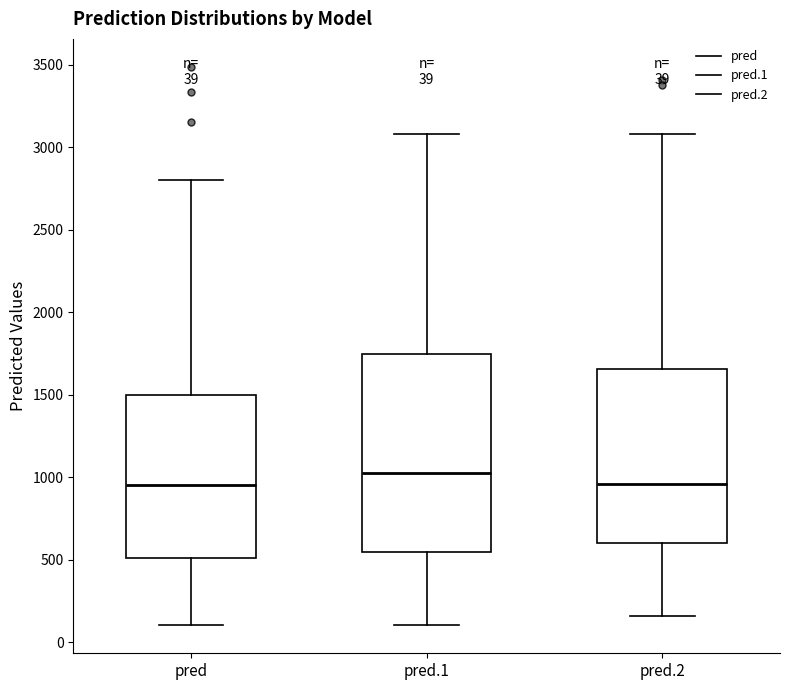

Comparing the boxes themselves (not the whiskers), which one is the tallest?

pred.1